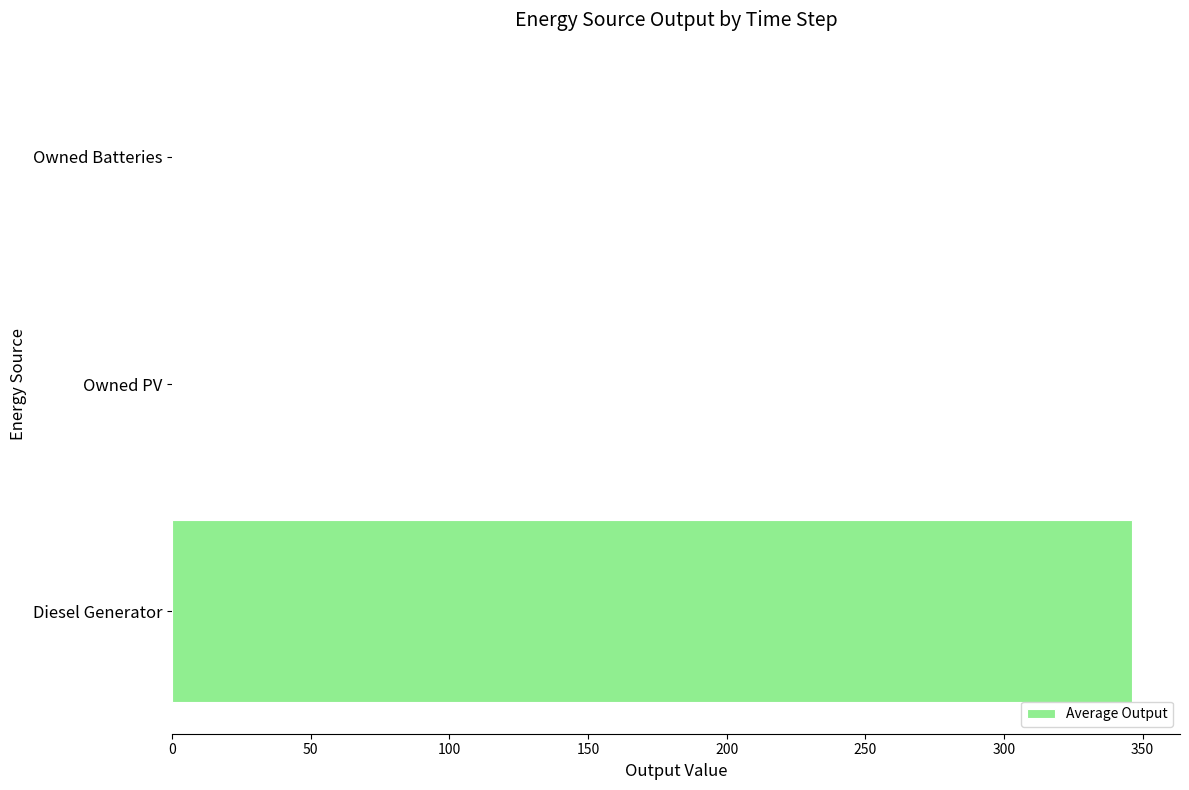

Which category has the highest value across all series?

Diesel Generator